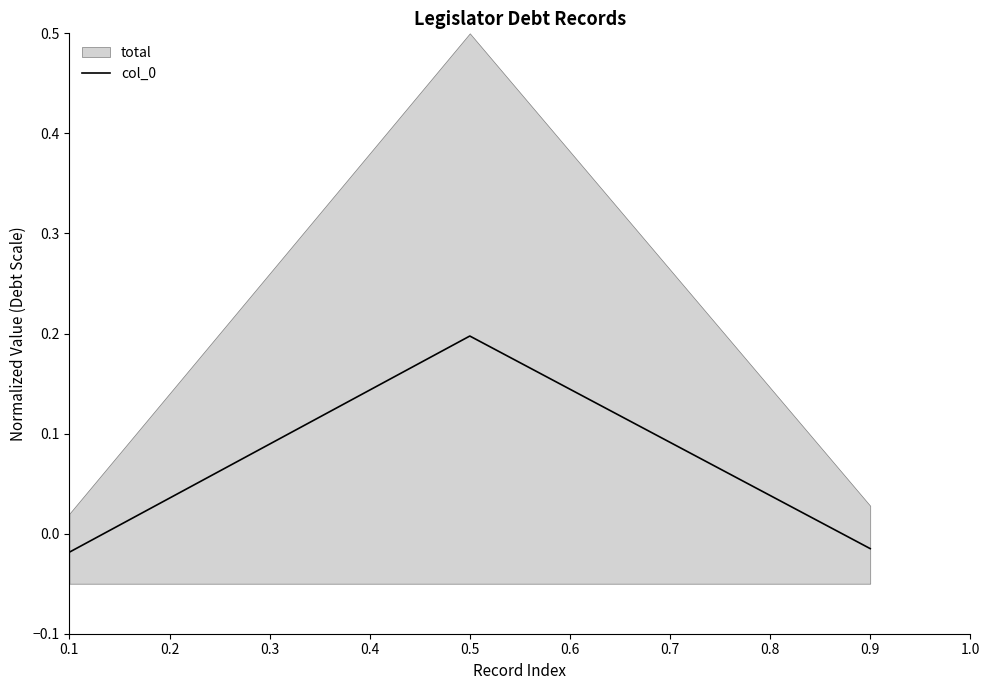

Does the chart have visible grid lines?

No